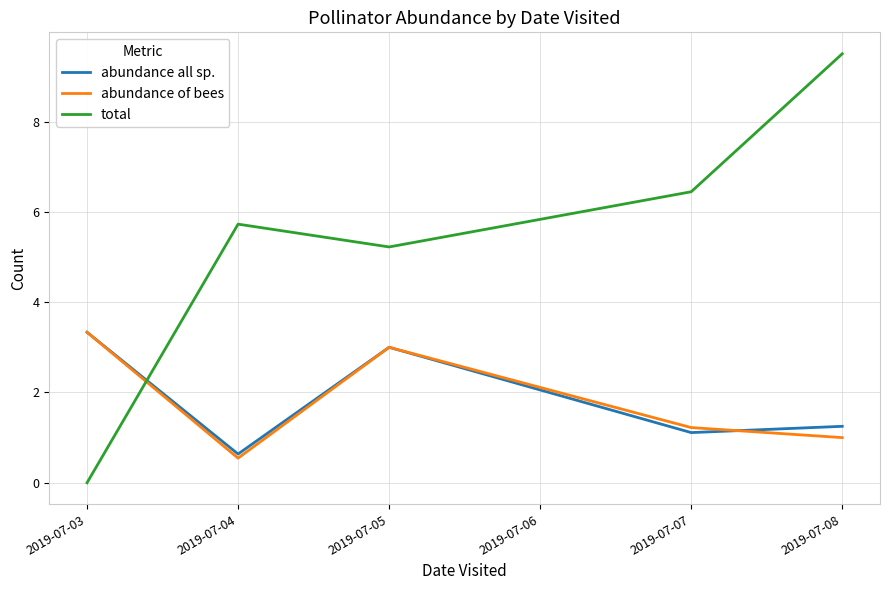

Is this an area chart (filled region under the line)?

No